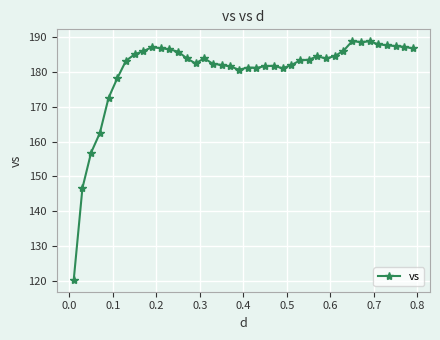

What is the value of the 28th point from the left?

183.4